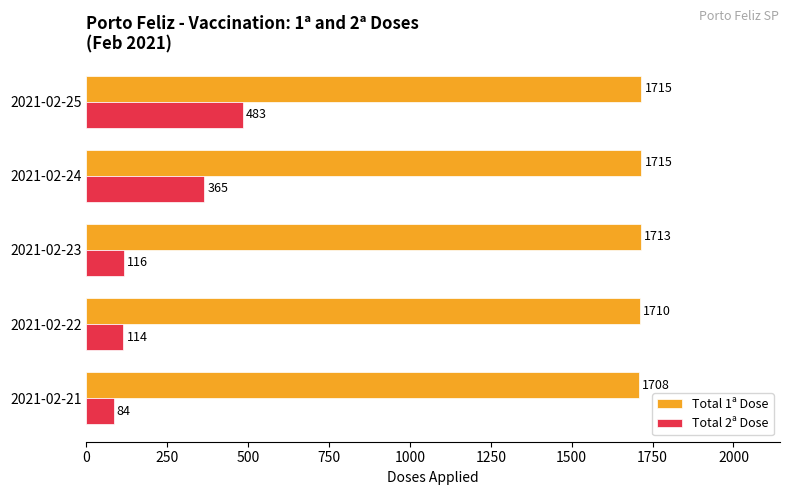

What is the spread (max minus min) of values at 2021-02-24?

1350